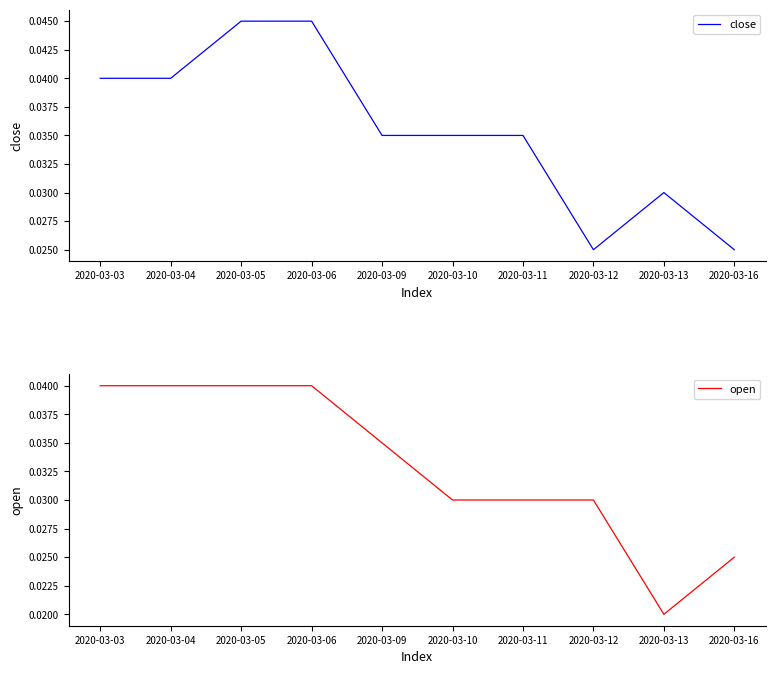

At which category is the sum across all series the highest?

2020-03-05